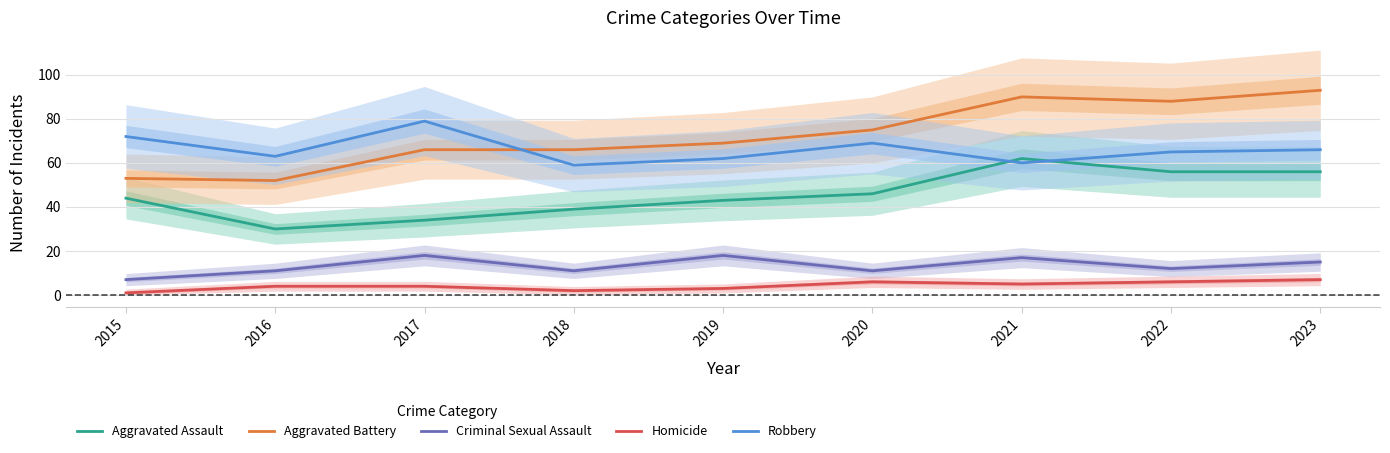

How many data points does each series have?

9